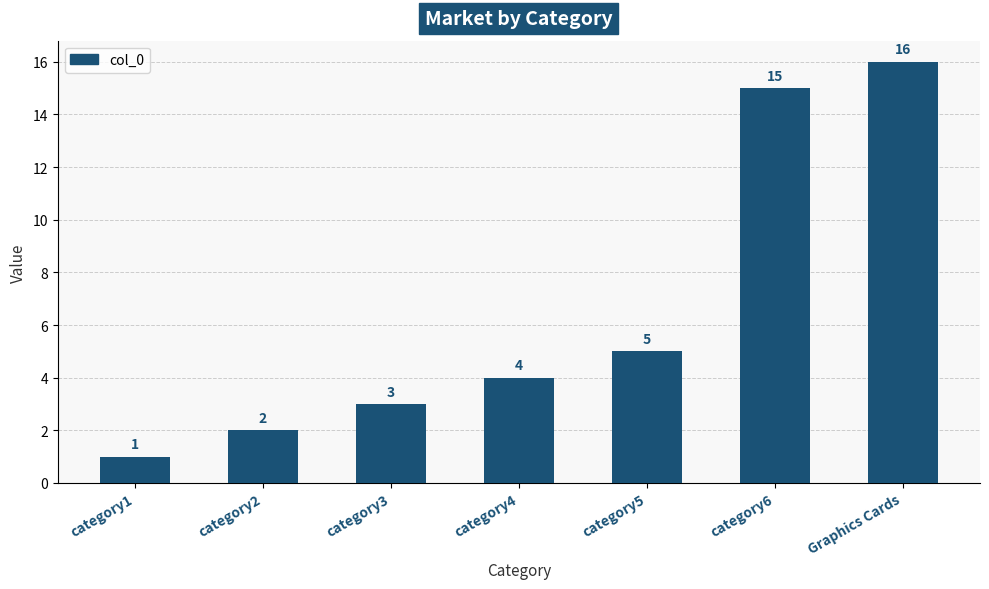

Which category has the lowest value across all series?

category1